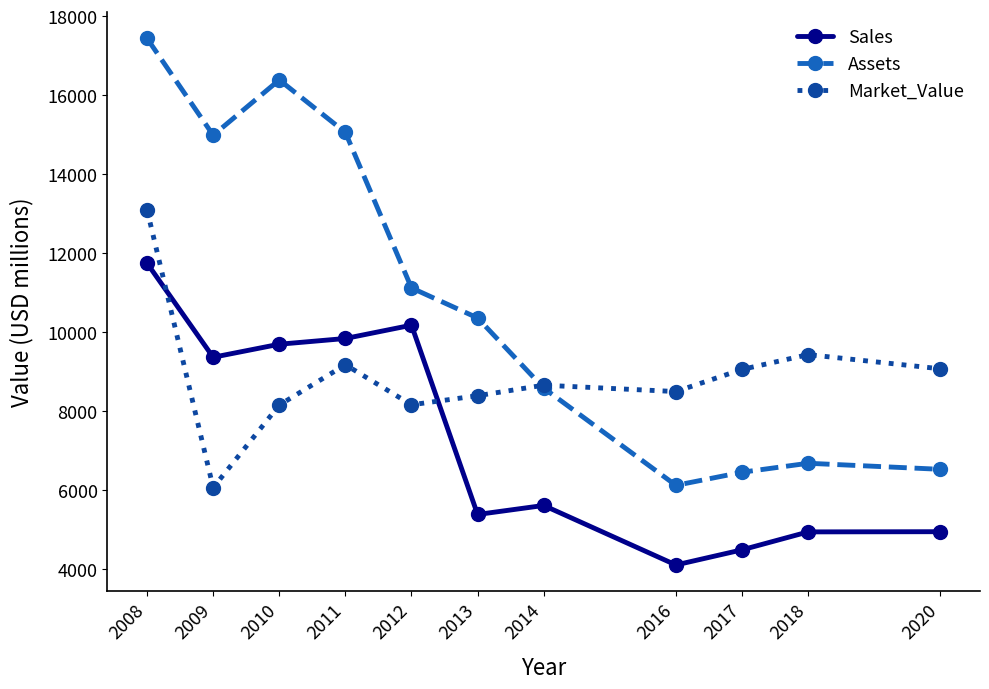

Is the value of Assets at 2018 greater than the value of Market_Value at 2016?

No